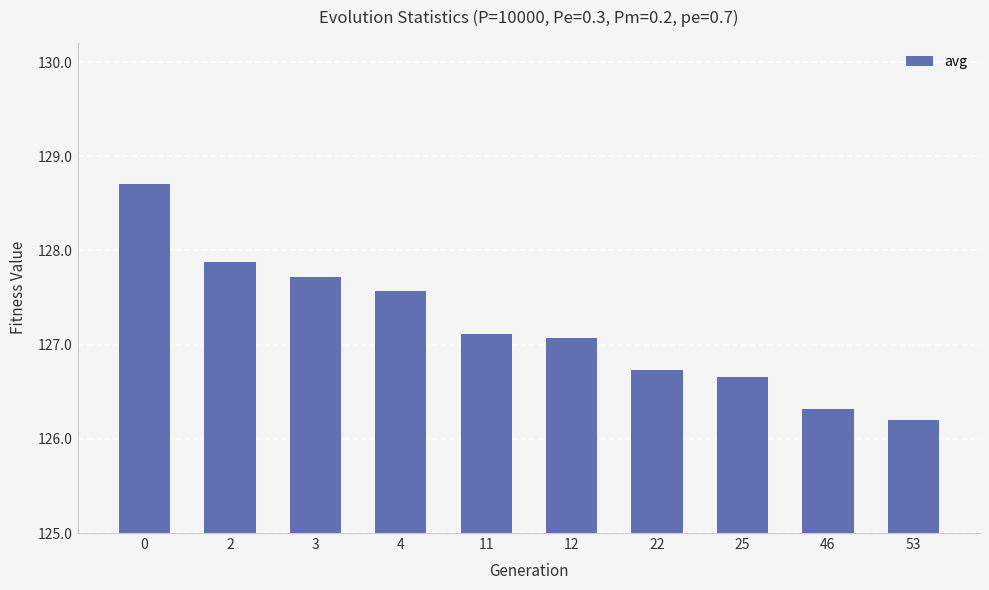

Rank the categories by value from highest to lowest.

0, 2, 3, 4, 11, 12, 22, 25, 46, 53